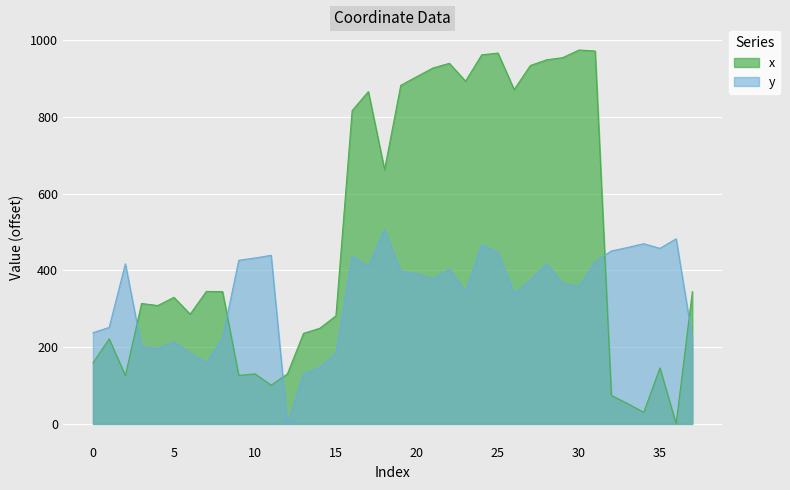

Where is the first local minimum for x?

2